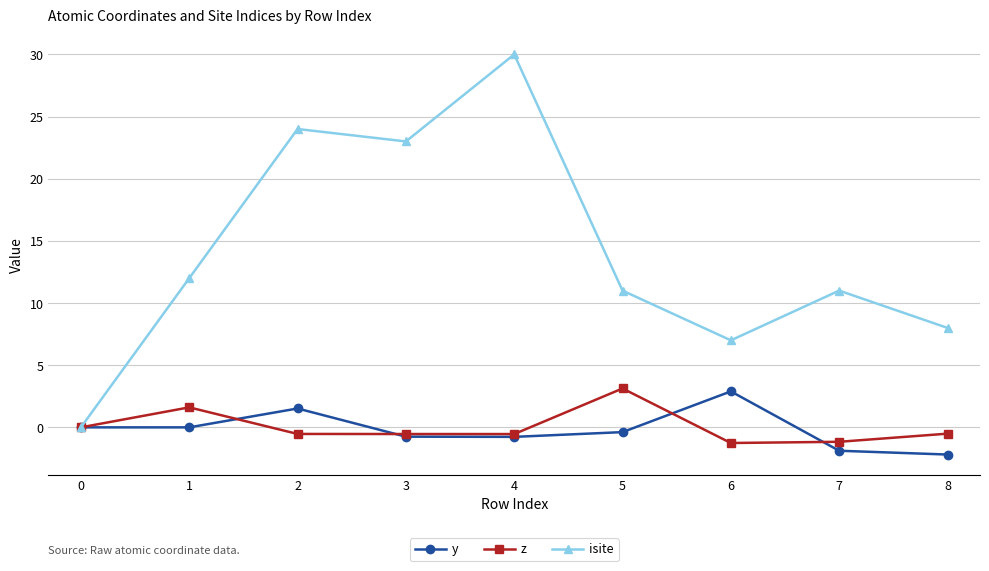

What is the difference between the highest and lowest values at 8?

10.2